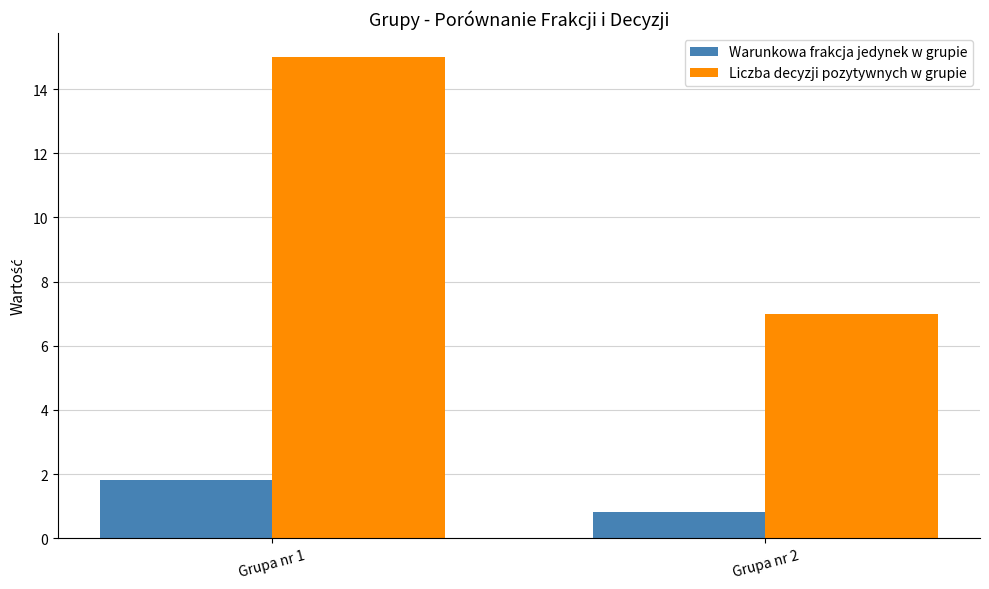

How many series are shown in this chart?

2